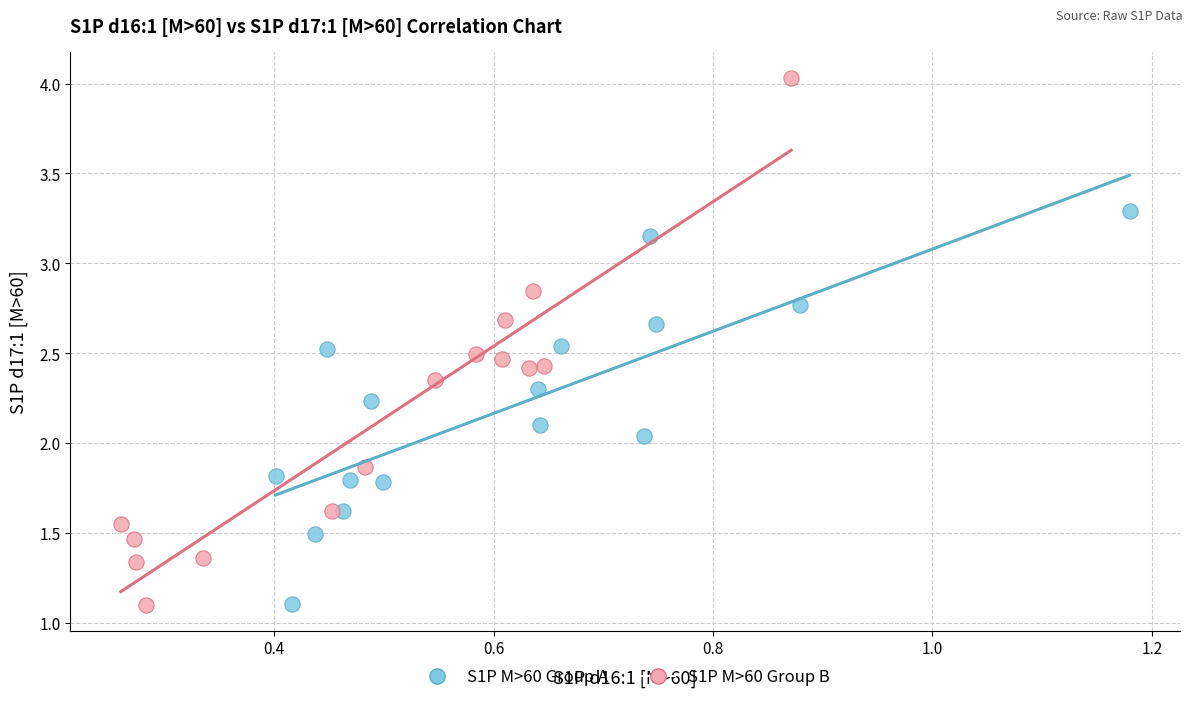

Which series has the widest spread of Y values?

S1P M>60 Group B